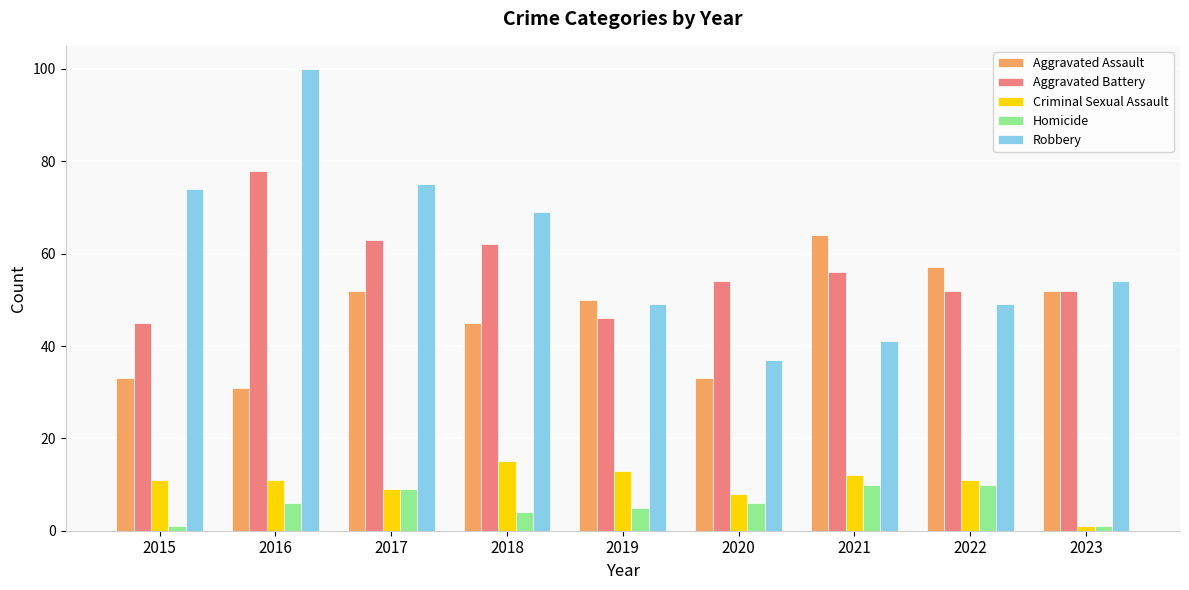

Which series has the largest range (max minus min)?

Robbery